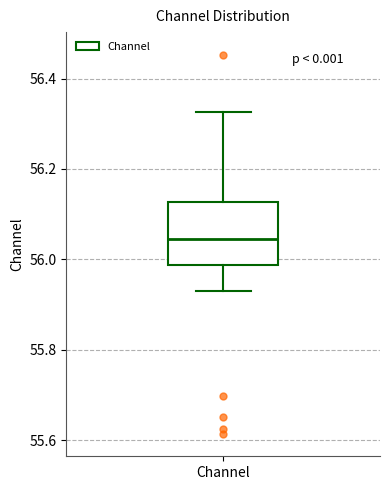

Read this box plot against the y-axis: the position of the median line, the range covered by the box, and the ends of both whiskers. The values are not printed on the chart, so give them approximately, as read against the axis.

median 56.04, box 55.98 to 56.12, whiskers 55.92 to 56.32